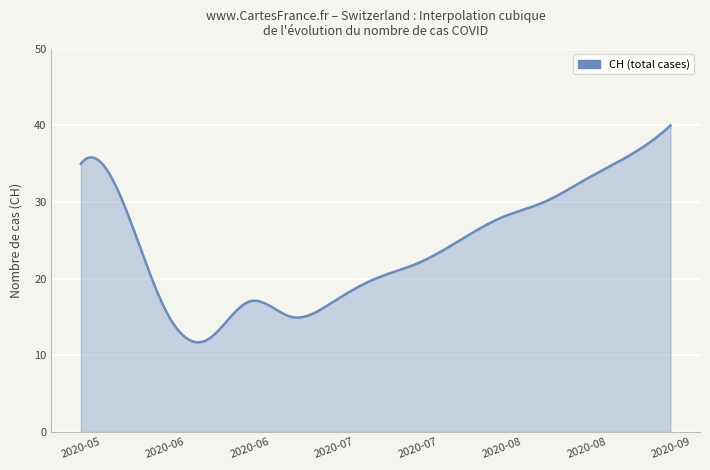

What is the maximum value shown in the chart?

40.0